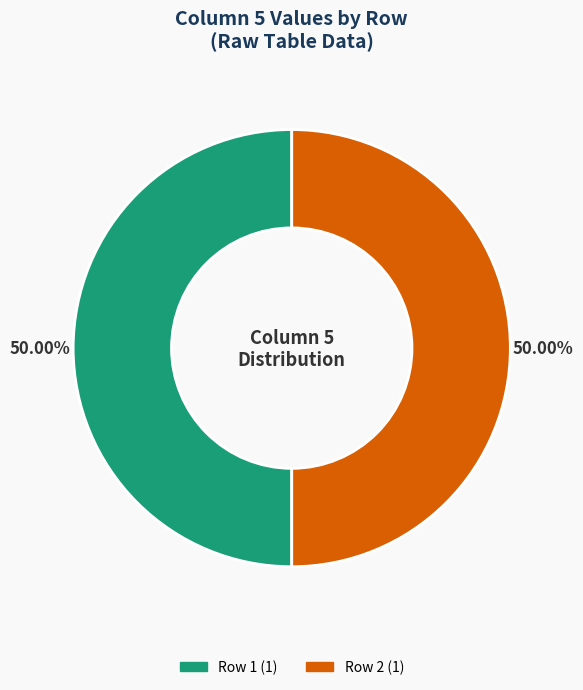

To the nearest percent, what is the average slice percentage?

50%